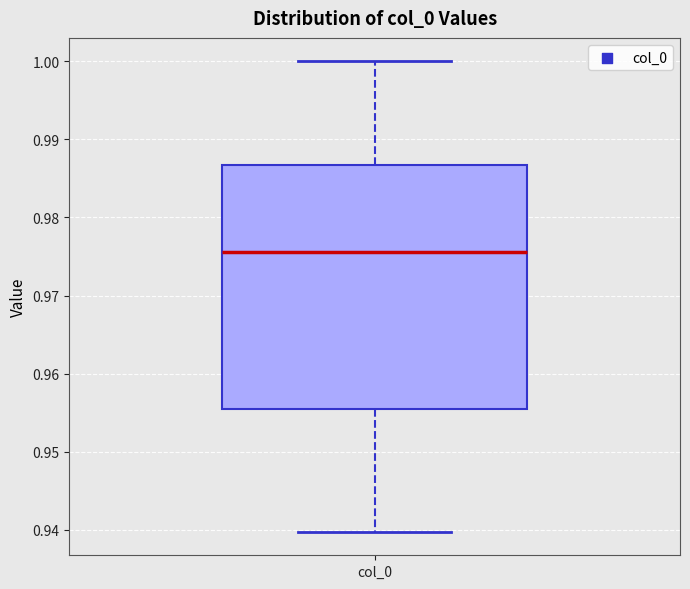

Read this box plot against the y-axis: the position of the median line, the range covered by the box, and the ends of both whiskers. The values are not printed on the chart, so give them approximately, as read against the axis.

median 0.976, box 0.955 to 0.987, whiskers 0.940 to 1.000